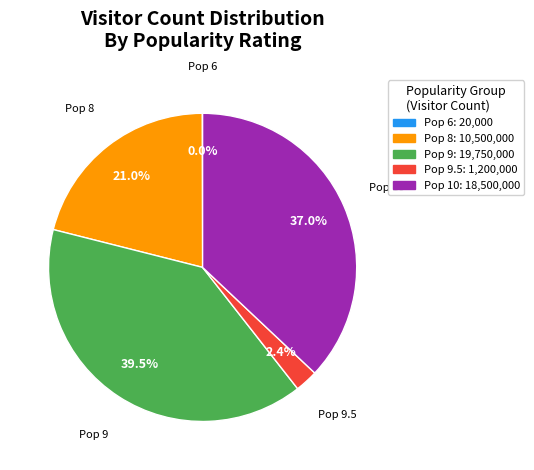

Does any single category account for the majority?

No